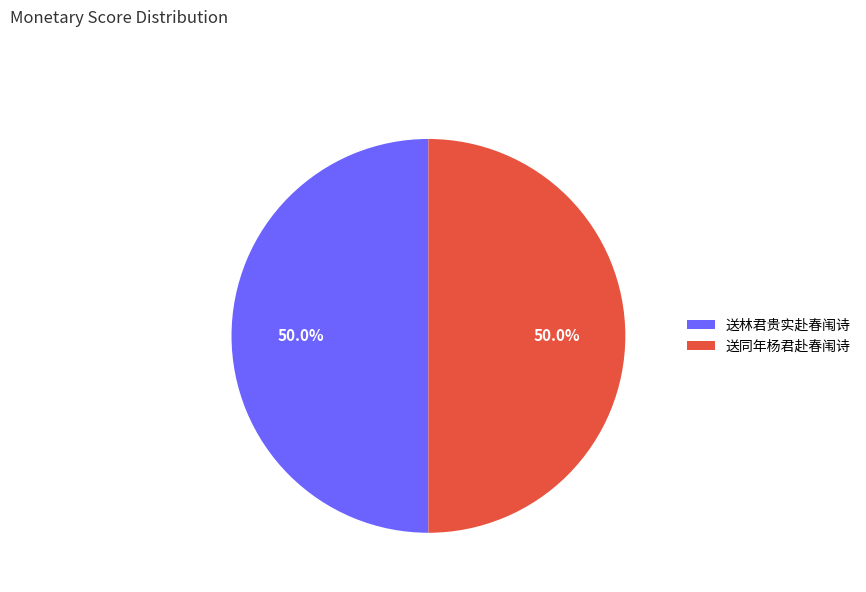

What is the ratio of the value at 送林君贵实赴春闱诗 to the value at 送同年杨君赴春闱诗?

1.0